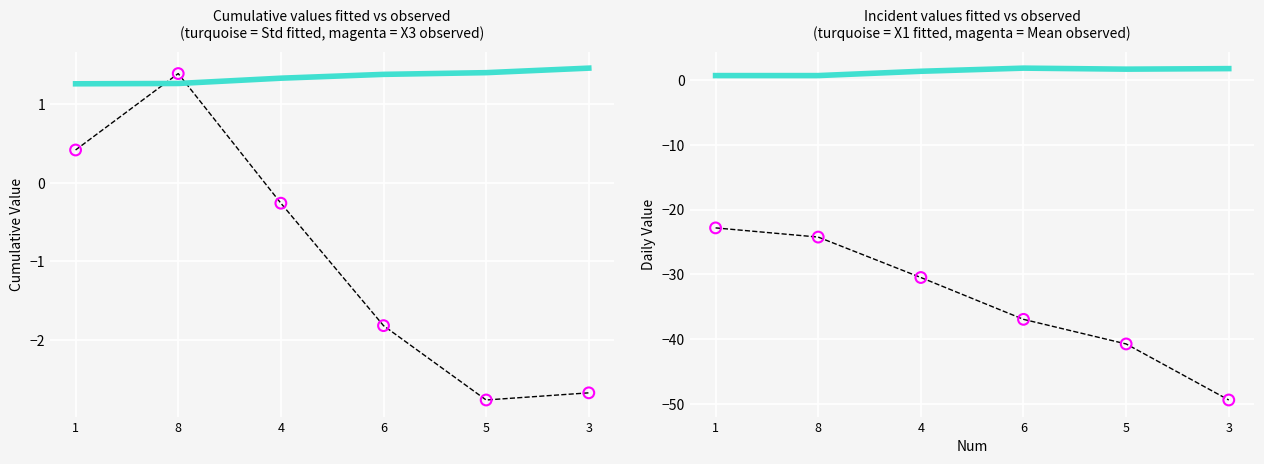

Is the value of Std at 3 greater than the value of Mean dashed at 1?

Yes